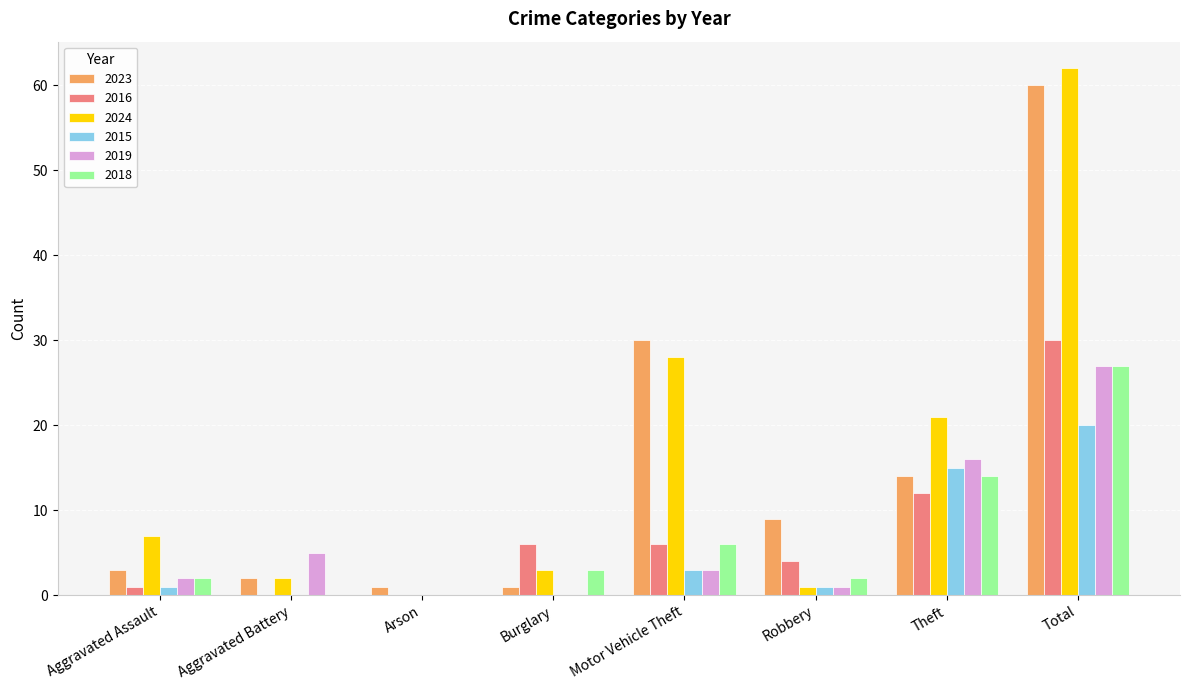

How many groups of bars are there?

8